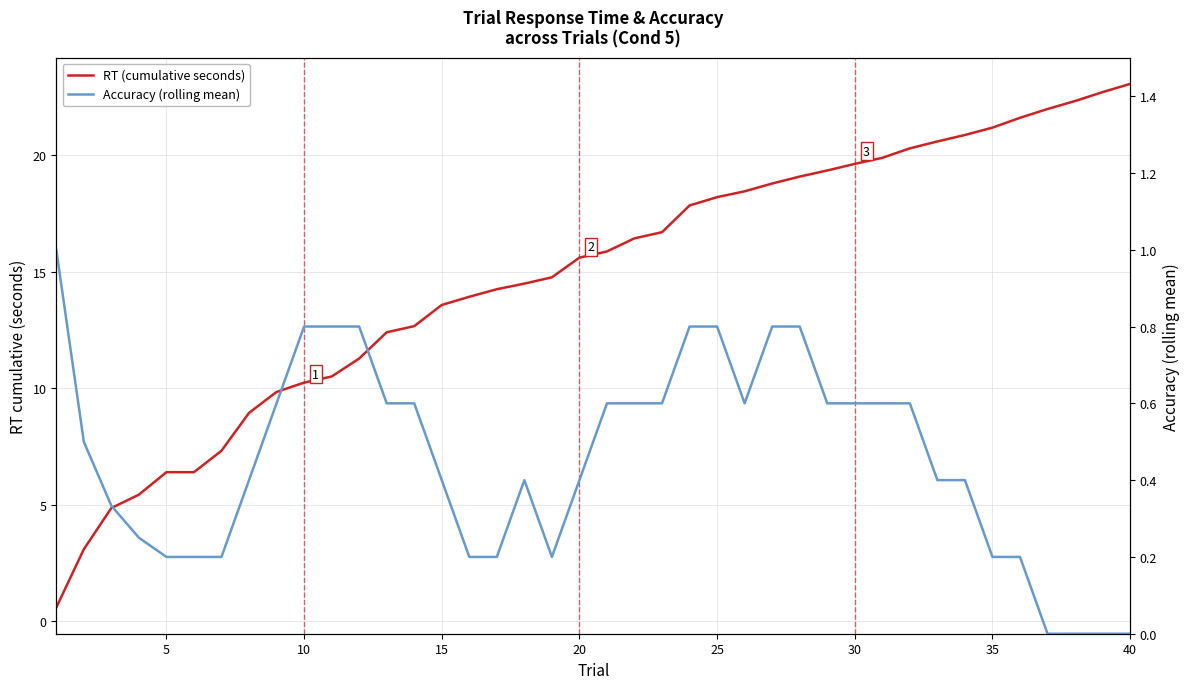

The value of RT (cumulative seconds) at 30 is 31.0. True or false?

False